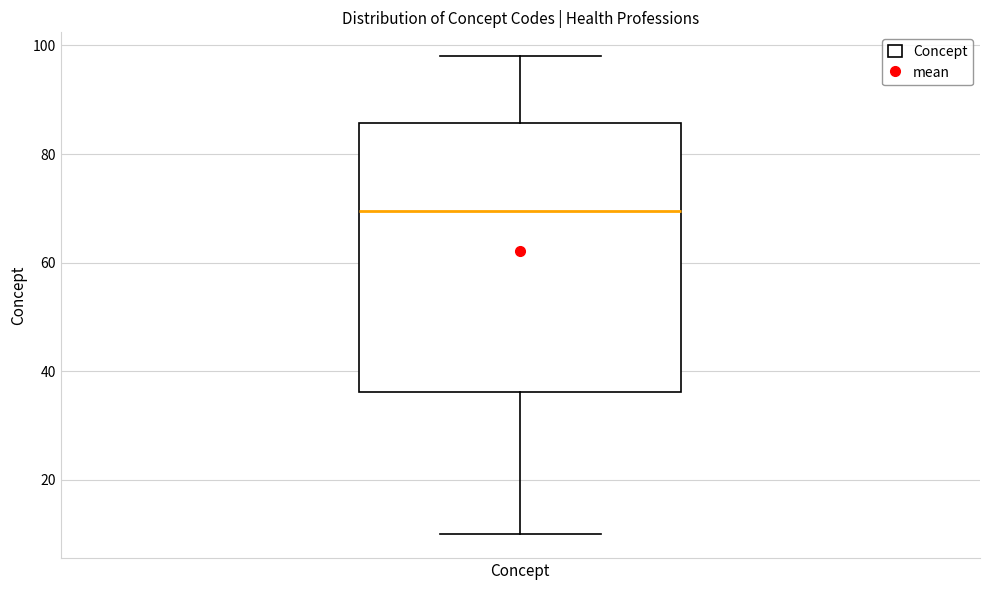

Read this box plot against the y-axis: the position of the median line, the range covered by the box, and the ends of both whiskers. The values are not printed on the chart, so give them approximately, as read against the axis.

median 70, box 36 to 86, whiskers 10 to 98